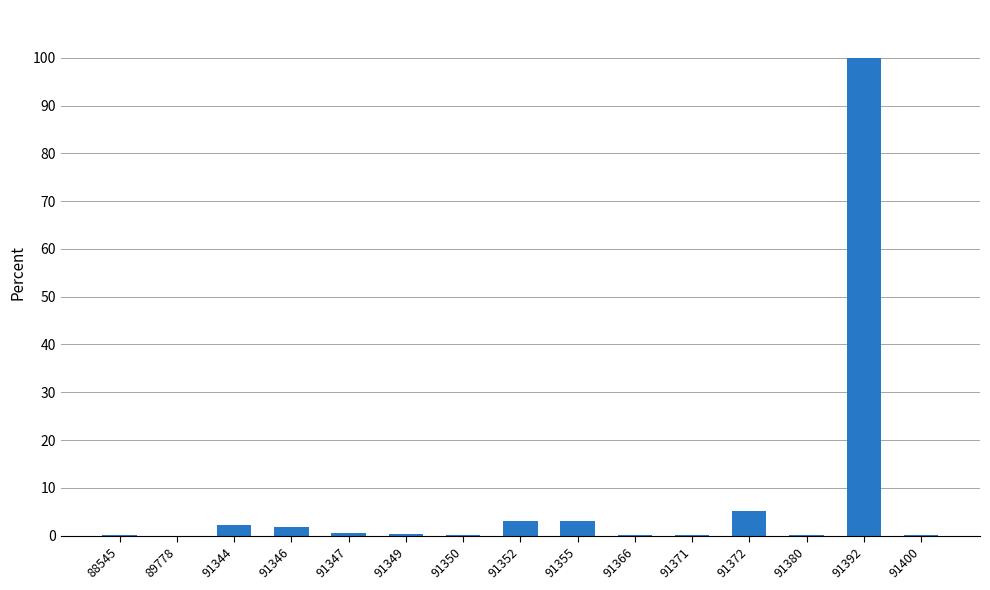

Are the bars horizontal?

No